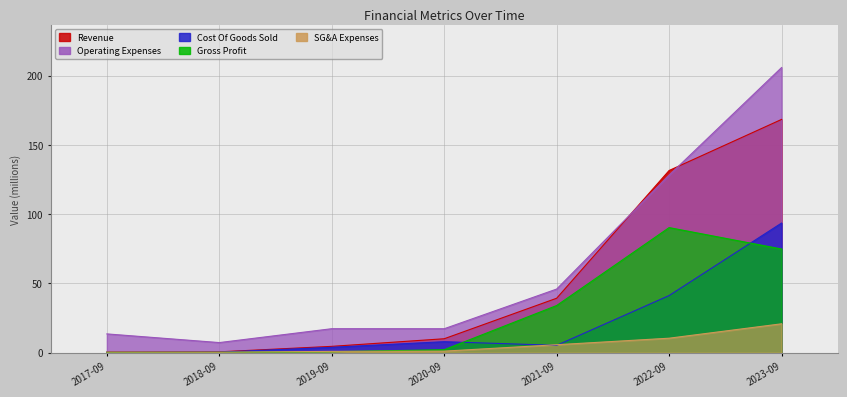

Reading left to right, what are all the values shown in this chart?

Revenue: 0.4	0.6	4.5	10.0	39.3	131.5	168.4
Cost Of Goods Sold: 0.3	0.4	3.9	7.9	5.3	41.2	93.6
Gross Profit: 0.2	0.2	0.7	2.1	34.0	90.3	74.8
SG&A Expenses: 0.4	0.3	0.9	1.1	5.7	10.4	20.8
Operating Expenses: 13.5	7.3	17.3	17.3	45.9	128.2	205.9